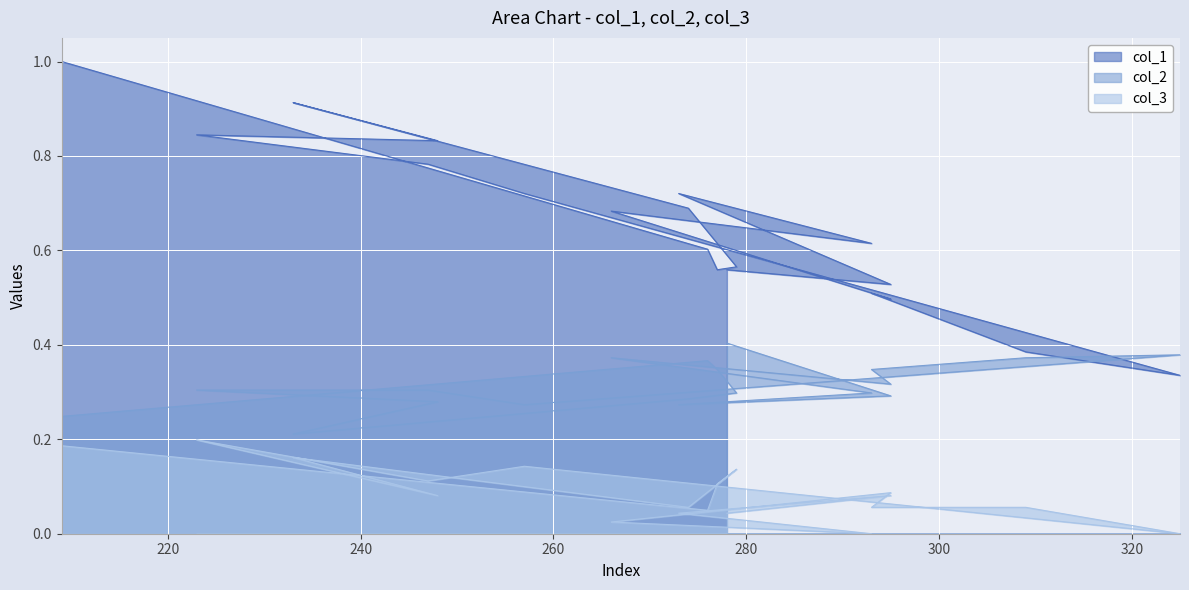

How many interior local peaks does the col_2 series have?

3